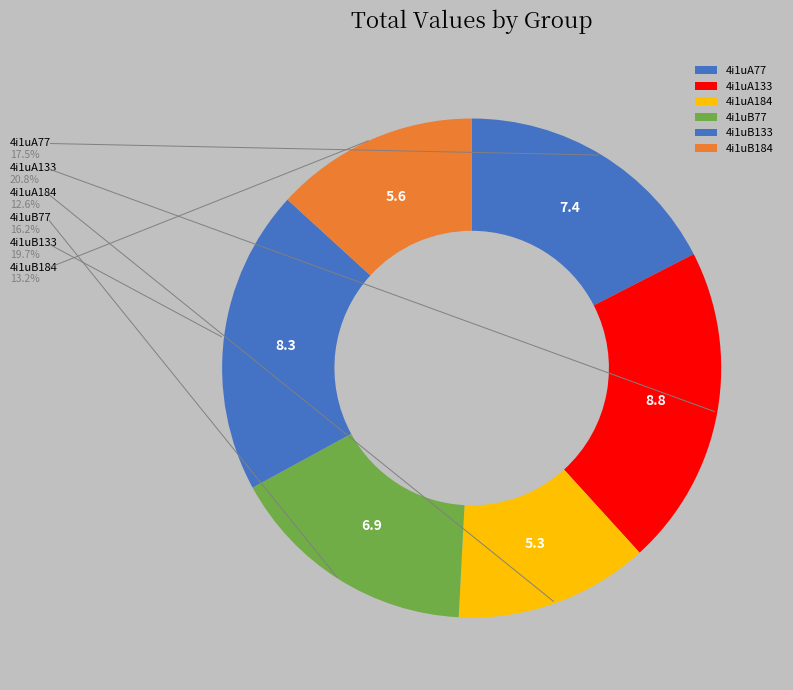

Combined, do 4i1uB77 and 4i1uA77 account for over 50%?

No